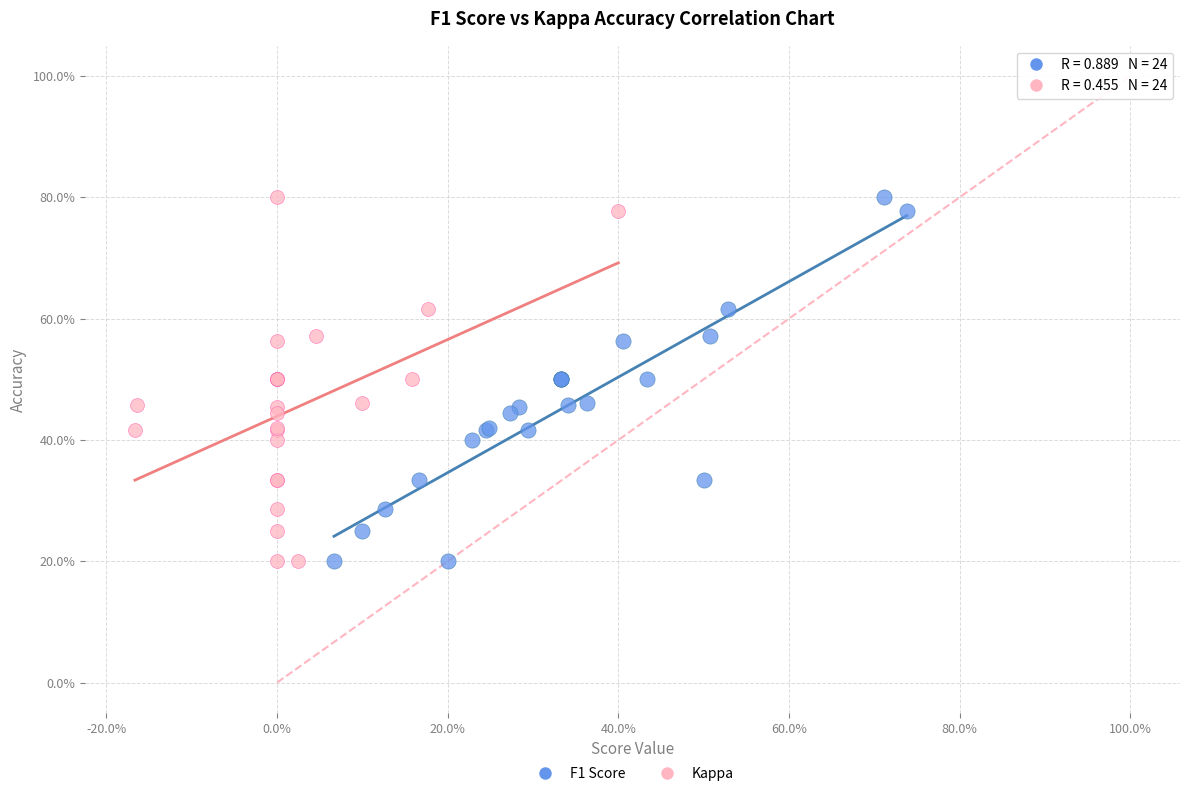

What are all the series names shown in the legend?

F1 Score, Kappa